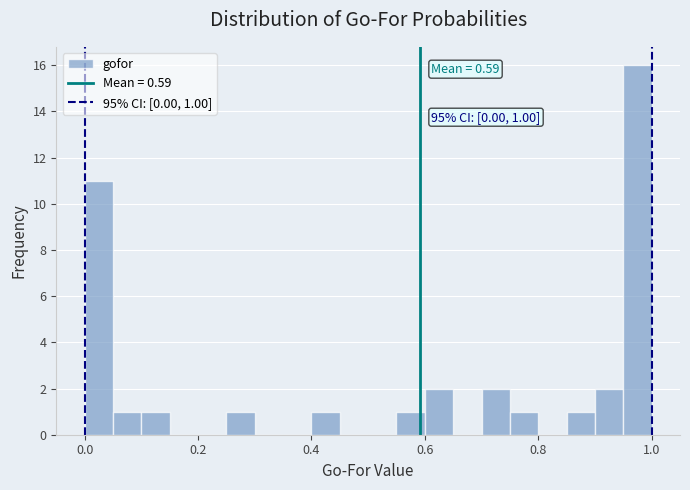

Read against the x-axis, roughly where is the centre of the tallest bar?

0.98